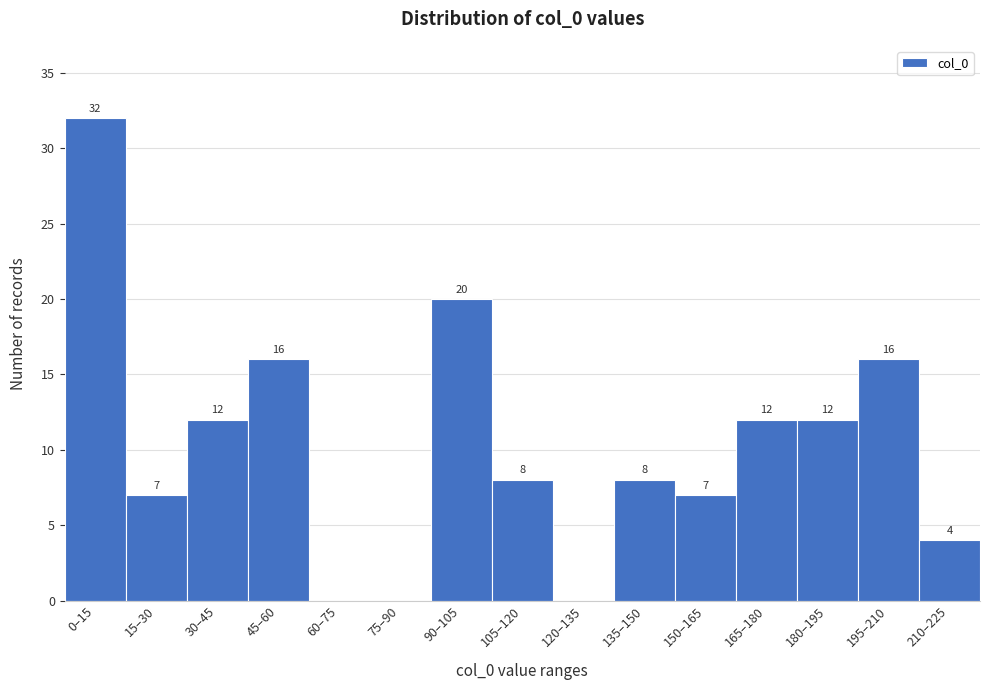

Reading right to left, list all the values displayed in this chart.

210–225=4	195–210=16	180–195=12	165–180=12	150–165=7	135–150=8	120–135=0	105–120=8	90–105=20	75–90=0	60–75=0	45–60=16	30–45=12	15–30=7	0–15=32